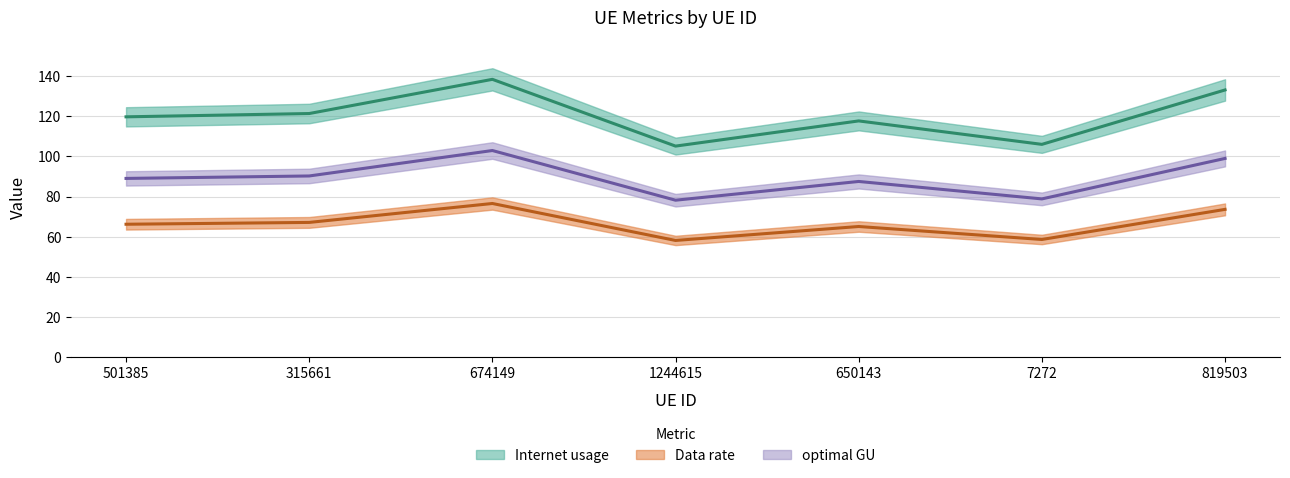

Reading right to left, transcribe all the data shown in this chart.

Internet usage: 819503=73.6	7272=58.6	650143=65.1	1244615=58.2	674149=76.5	315661=67.1	501385=66.2
Data rate: 819503=133.0	7272=105.9	650143=117.6	1244615=105.1	674149=138.2	315661=121.2	501385=119.6
optimal GU: 819503=98.9	7272=78.8	650143=87.5	1244615=78.2	674149=102.9	315661=90.2	501385=89.0